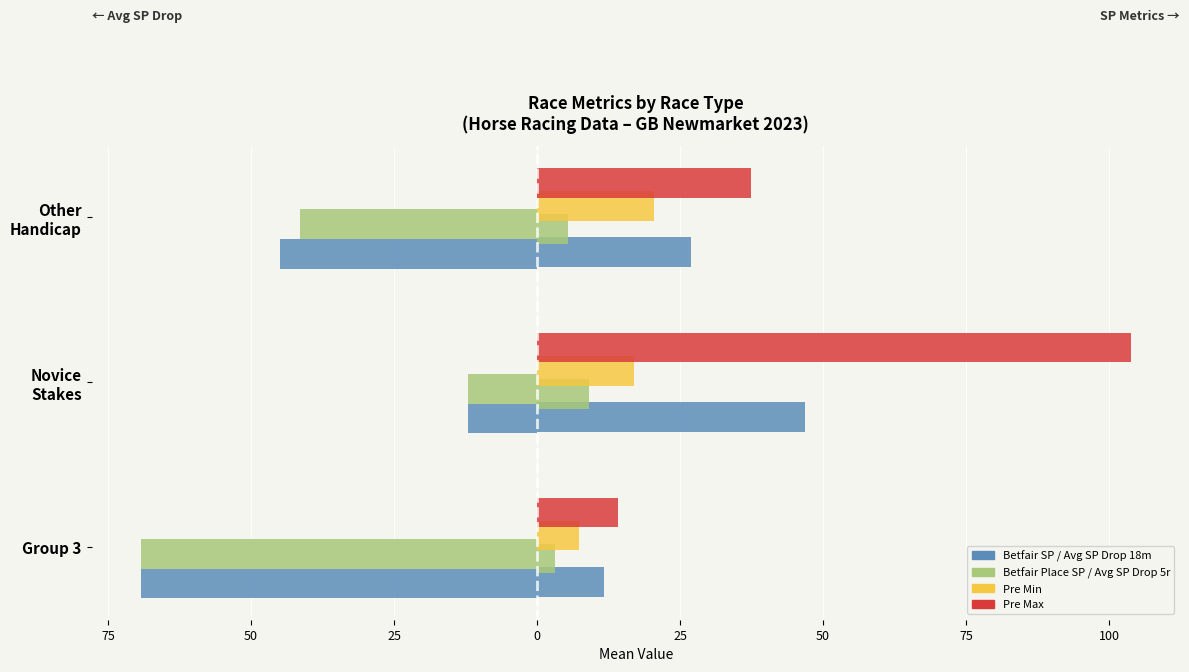

What is the value of the Avg SP Drop 18m bar at the 3rd from the left?

-45.0